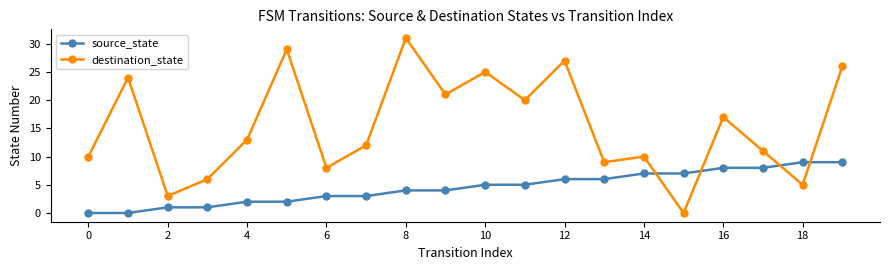

List the series in order of their overall mean, highest first.

destination_state, source_state